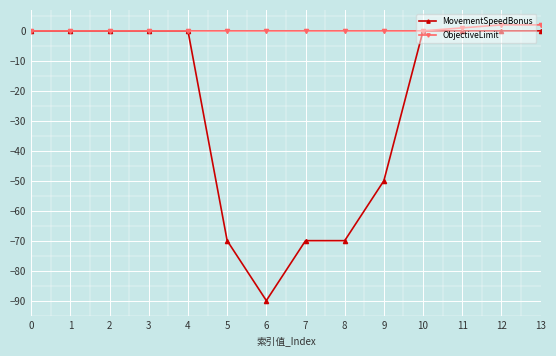

What is the total value across all series at 8?

-70